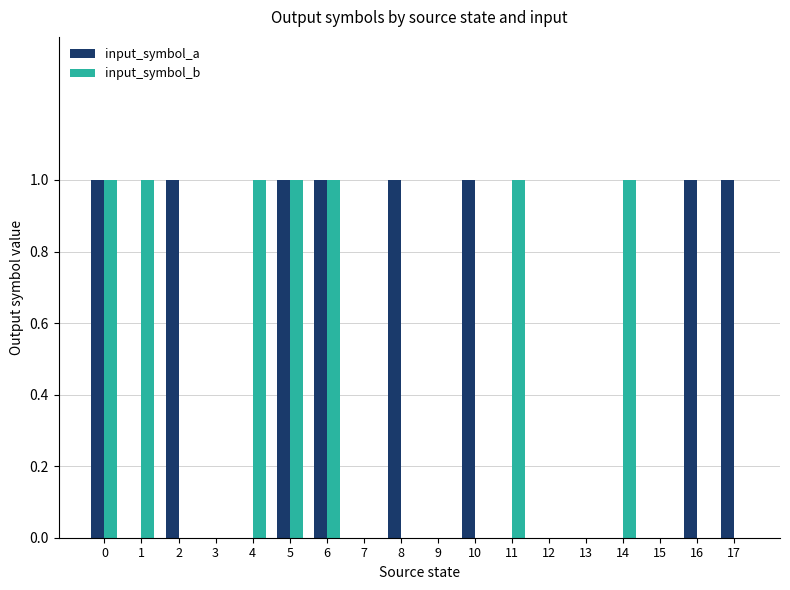

How many groups of bars are there?

18